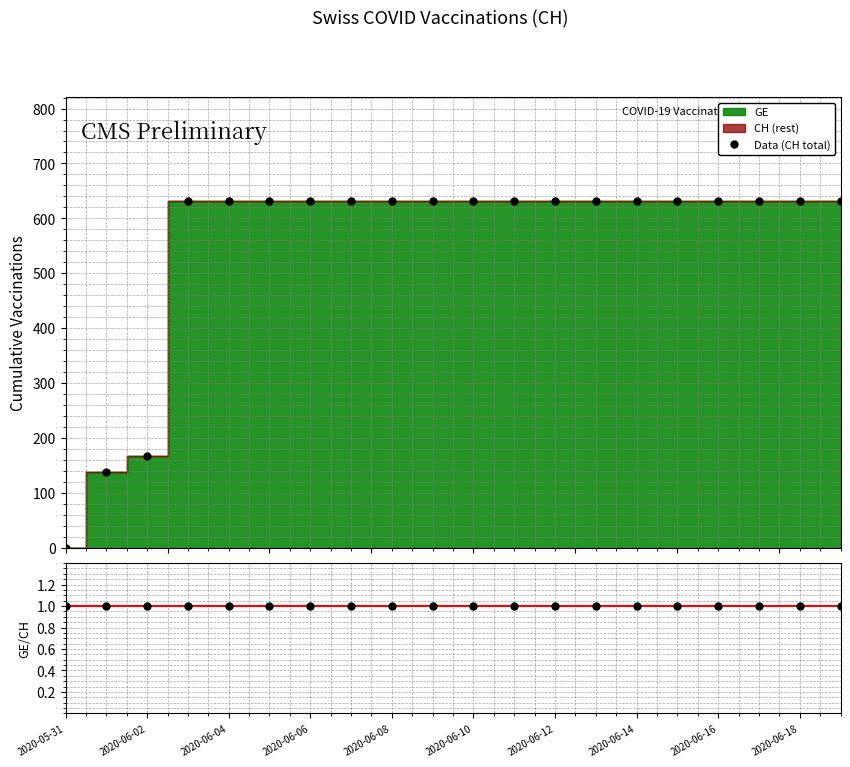

What is the difference between the maximum and minimum values in the Data (CH total) series?

631